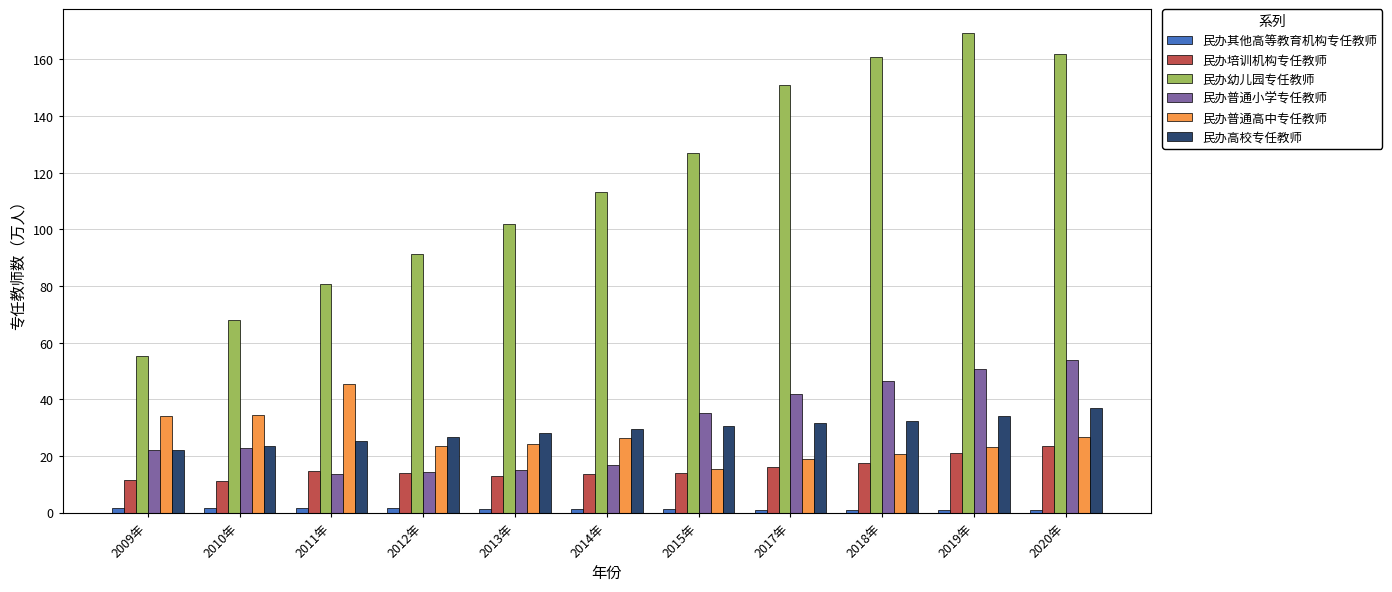

What is the total value across all series at 2011年?

181.1